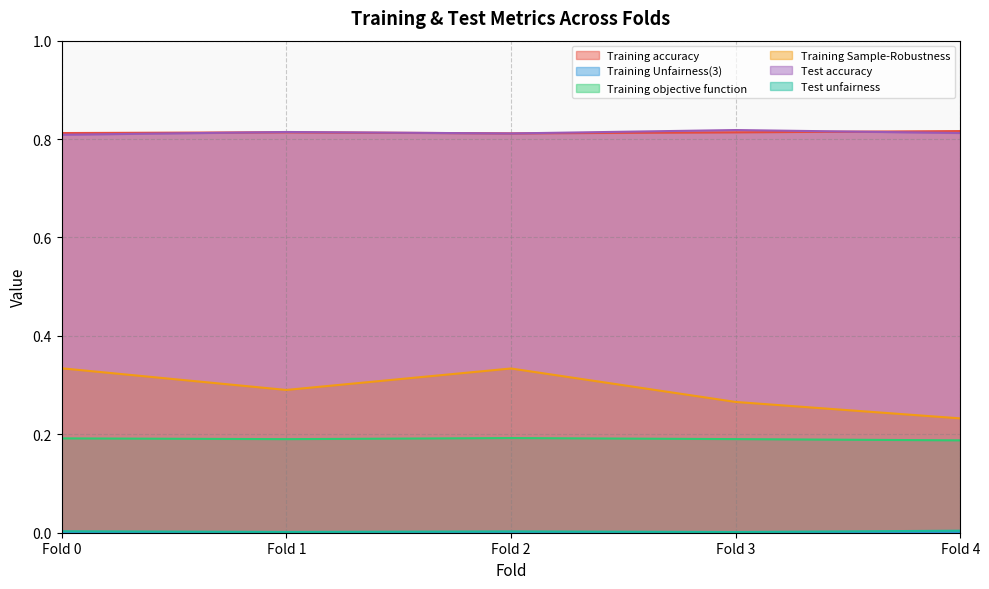

Rank the categories by Training Sample-Robustness value from lowest to highest.

Fold 4, Fold 3, Fold 1, Fold 2, Fold 0